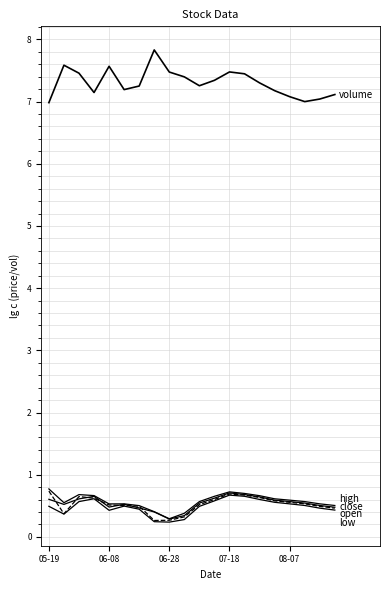

How many lines are shown in the chart?

5